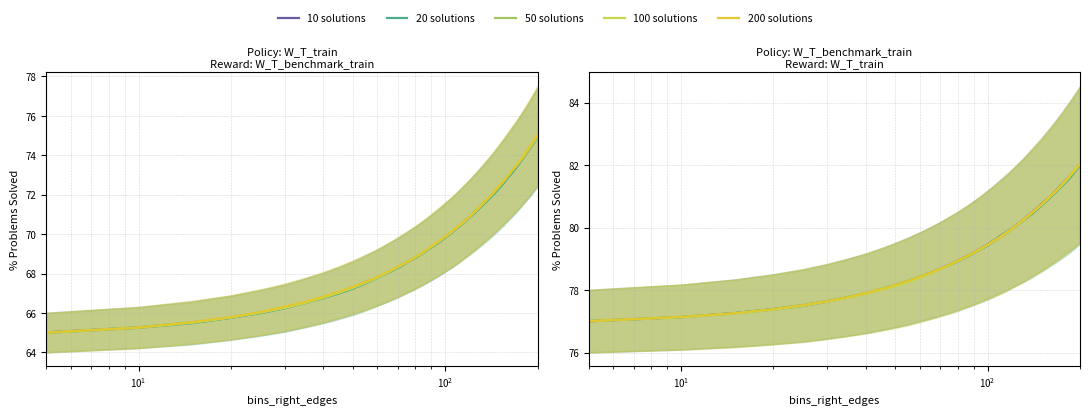

How many intersections are there between 20 solutions and 10 solutions?

1